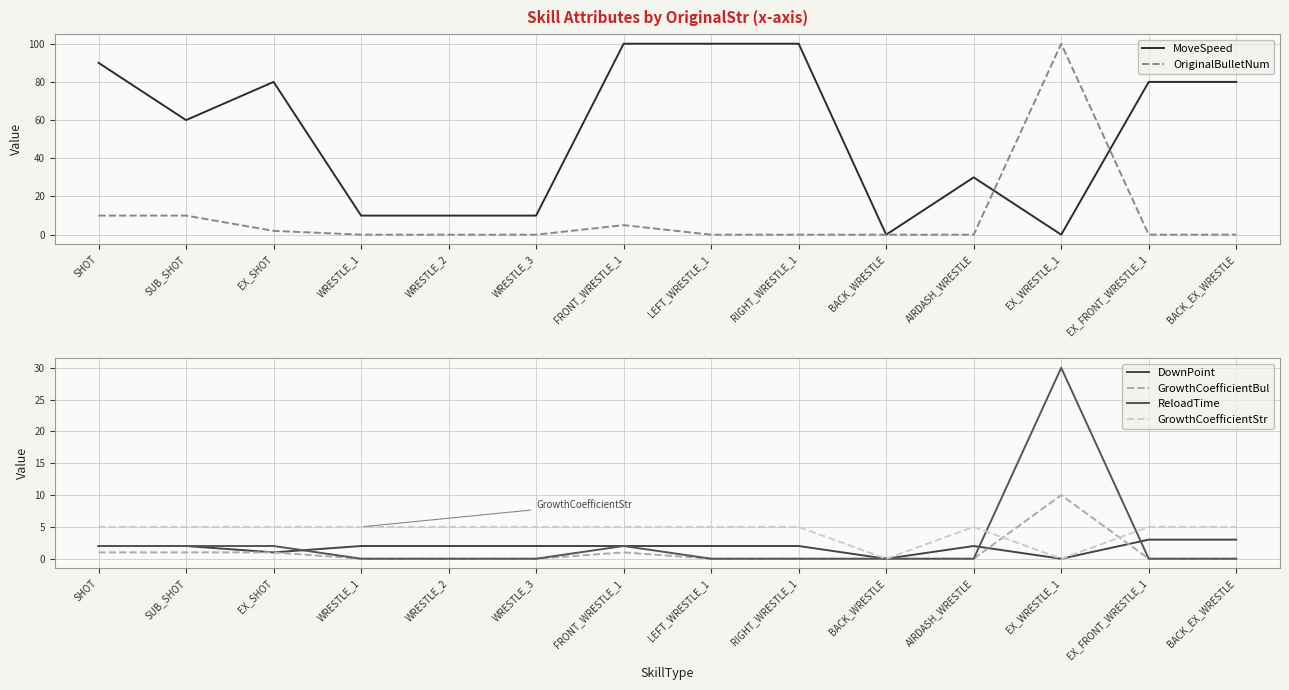

Reading left to right, list all the values displayed in this chart.

MoveSpeed: 90	60	80	10	10	10	100	100	100	0	30	0	80	80
OriginalBulletNum: 10	10	2	0	0	0	5	0	0	0	0	100	0	0
DownPoint: 2	2	1	2	2	2	2	2	2	0	2	0	3	3
GrowthCoefficientBul: 1	1	1	0	0	0	1	0	0	0	0	10	0	0
ReloadTime: 2	2	2	0	0	0	2	0	0	0	0	30	0	0
GrowthCoefficientStr: 5	5	5	5	5	5	5	5	5	0	5	0	5	5